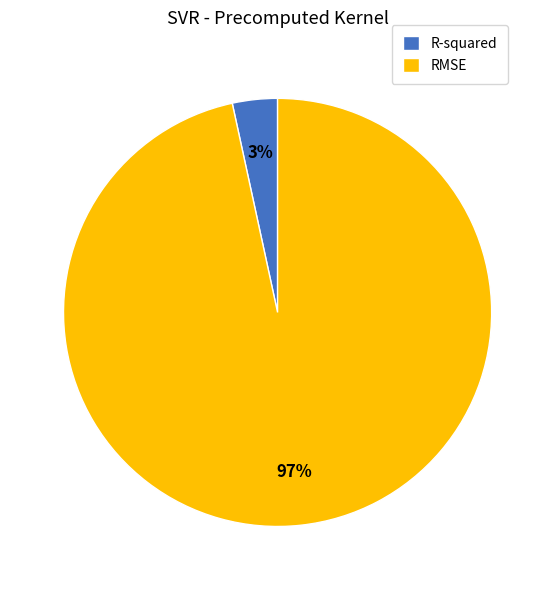

Is RMSE the majority of the pie?

Yes